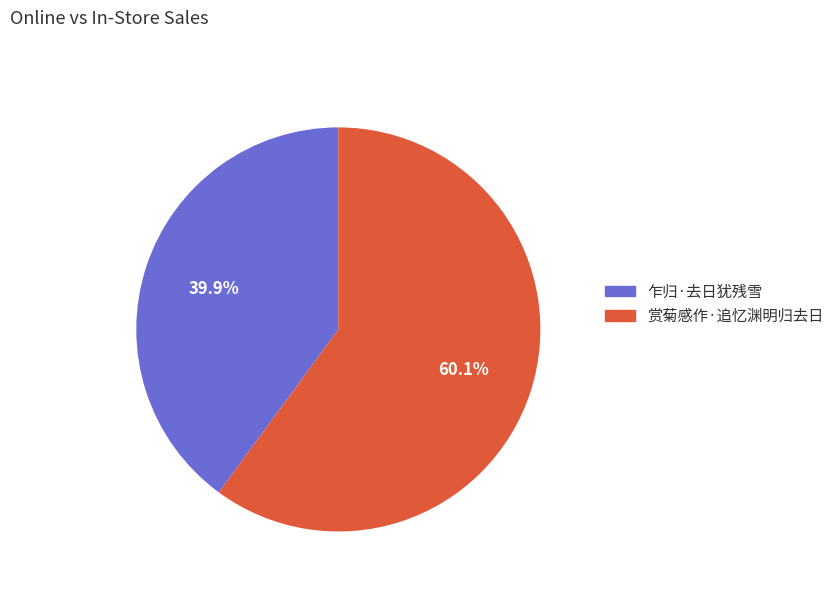

Do 赏菊感作·追忆渊明归去日 and 乍归·去日犹残雪 together represent more than half of the pie?

Yes